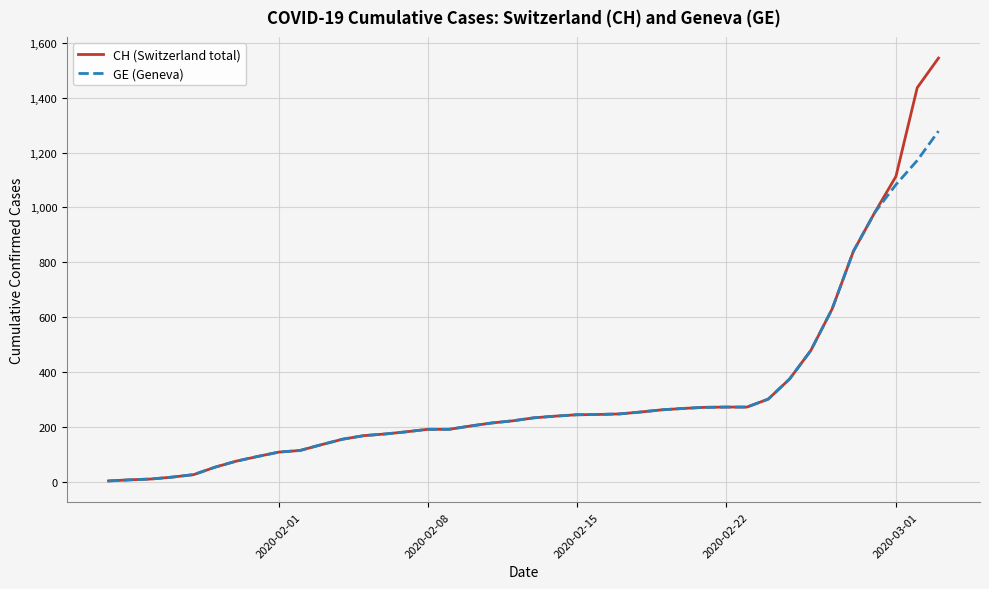

List the series in order of their peak value, highest first.

CH (Switzerland total), GE (Geneva)